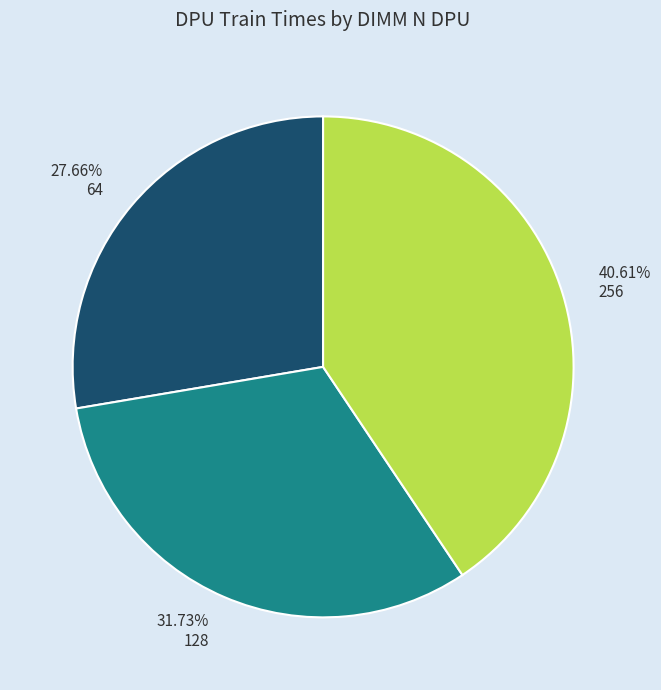

Which slice is the largest?

256